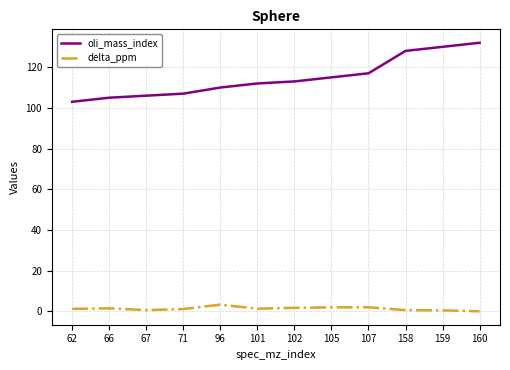

At 101, list the series in order from smallest to largest.

delta_ppm, oli_mass_index